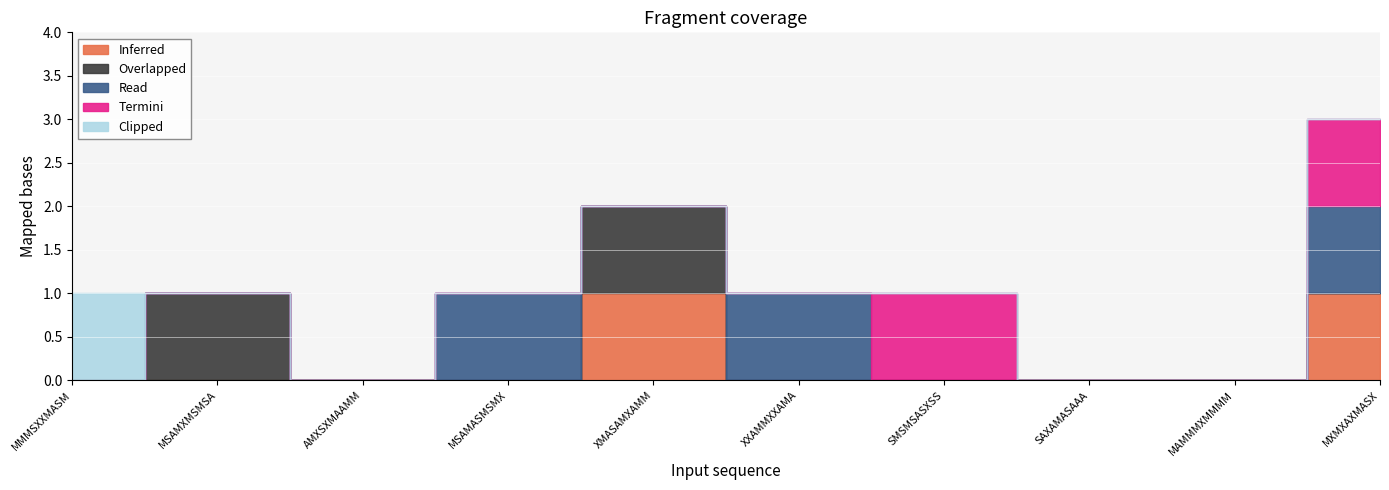

What are all the series names shown in the legend?

Inferred, Overlapped, Read, Termini, Clipped